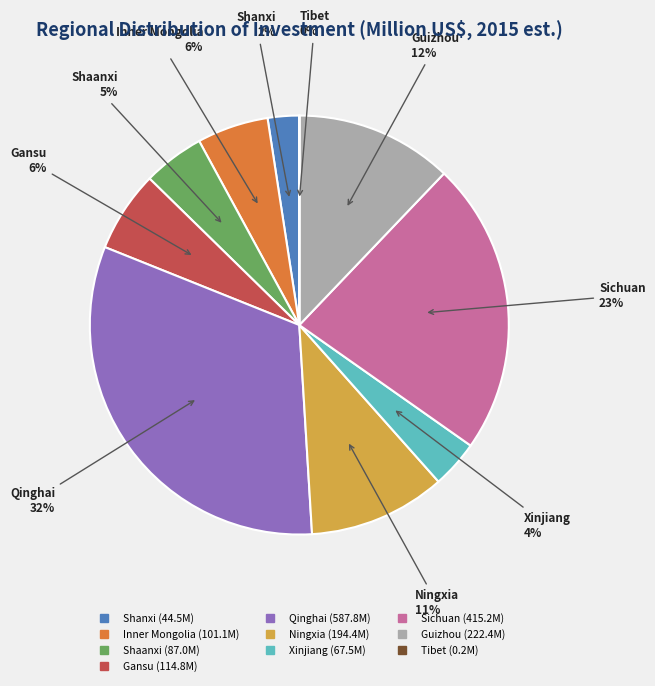

Is it true that Qinghai is 44% of the pie?

False